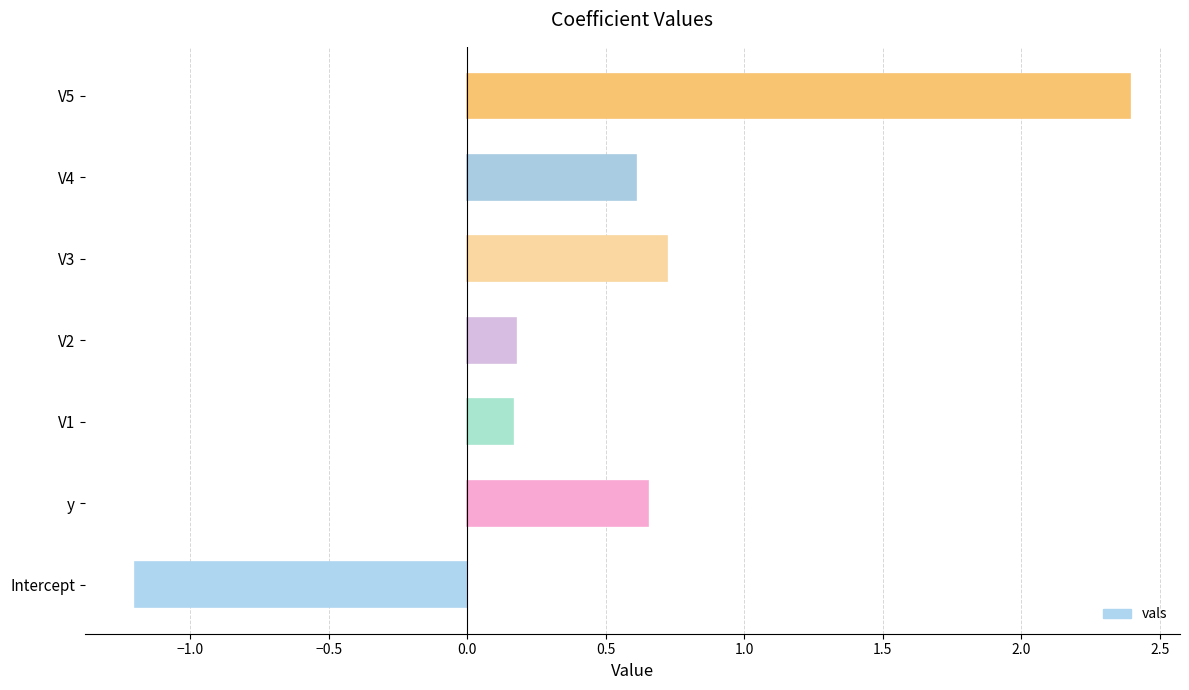

The value at V2 is 0.2. True or false?

True